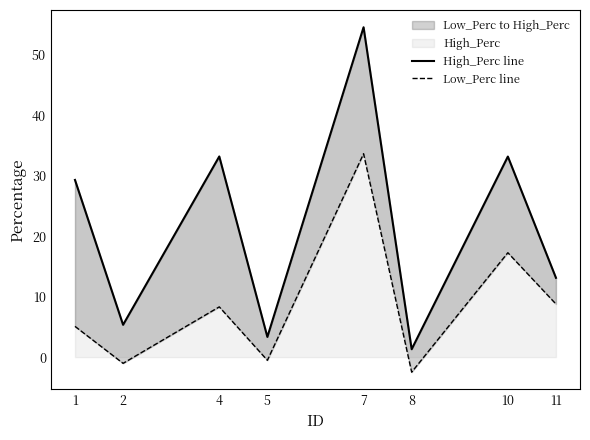

Where is the first local minimum for Low_Perc line?

2